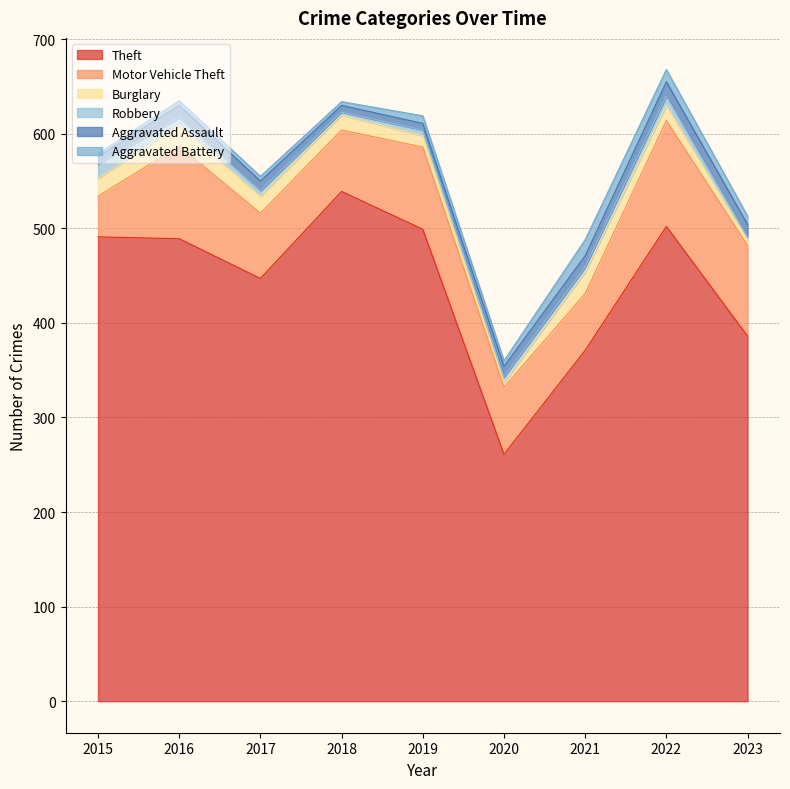

What is the value of the Motor Vehicle Theft point at the 3rd from the left?

69